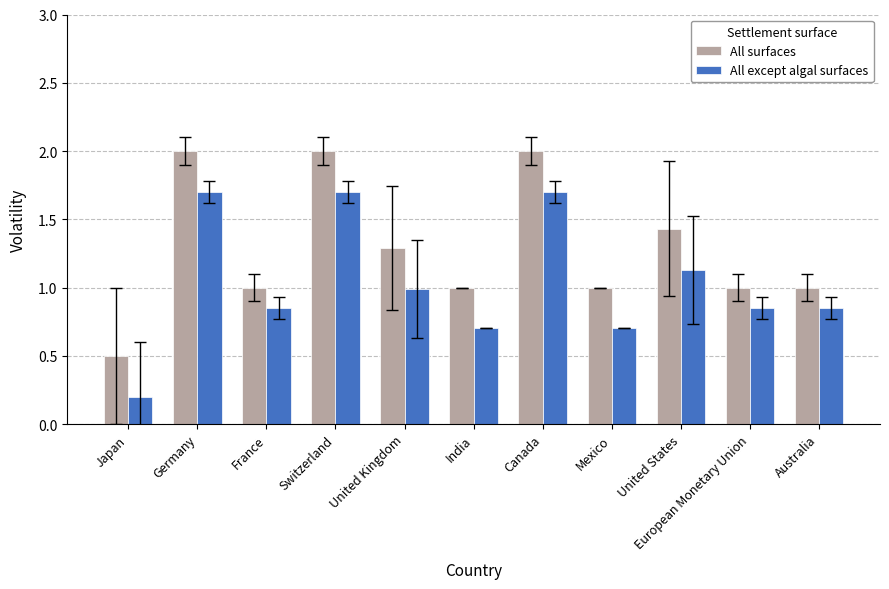

What is the difference between the maximum and minimum values in the All except algal surfaces series?

1.5